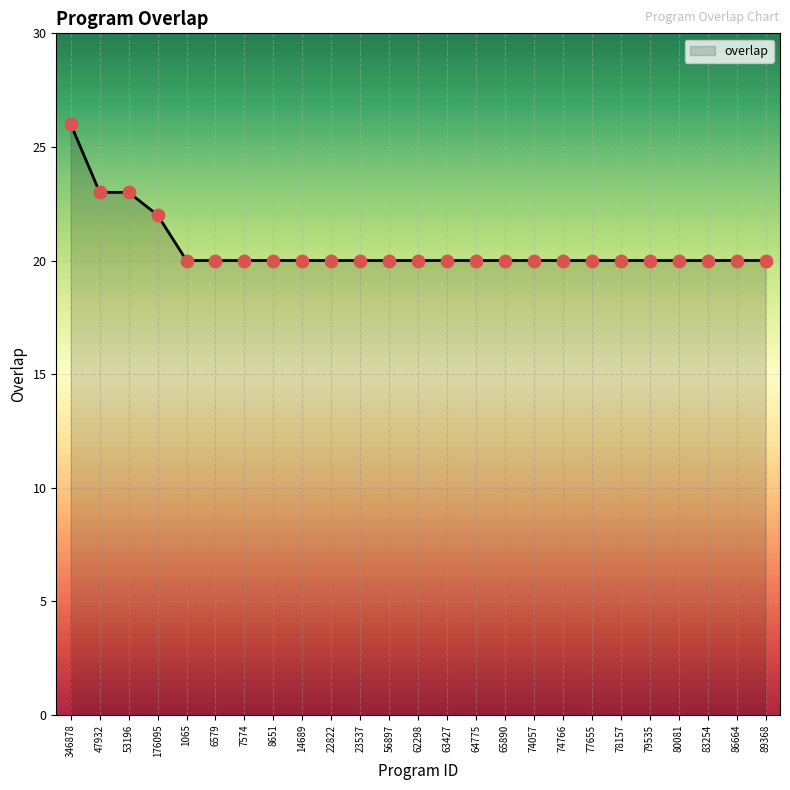

Between 74057 and 47932, which is larger?

47932